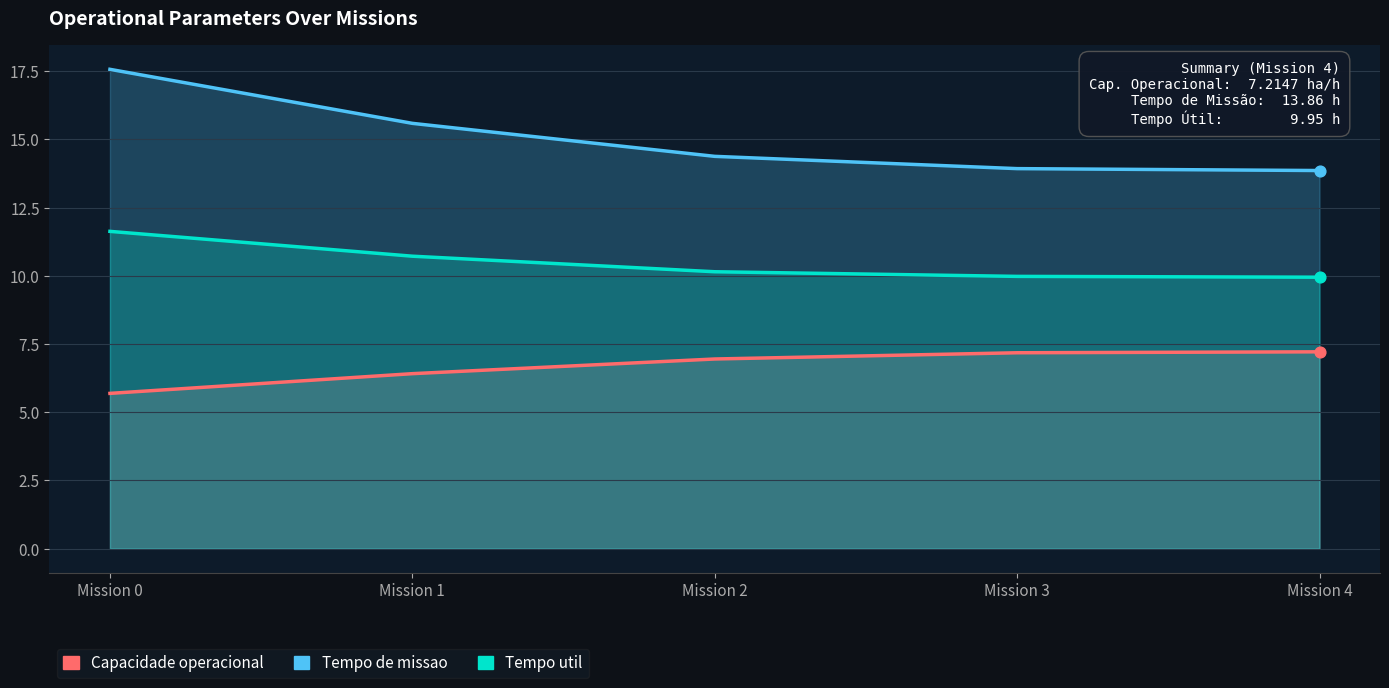

What are all the series names shown in the legend?

Capacidade operacional [ha/h], Tempo de missao [h], Tempo util [h]